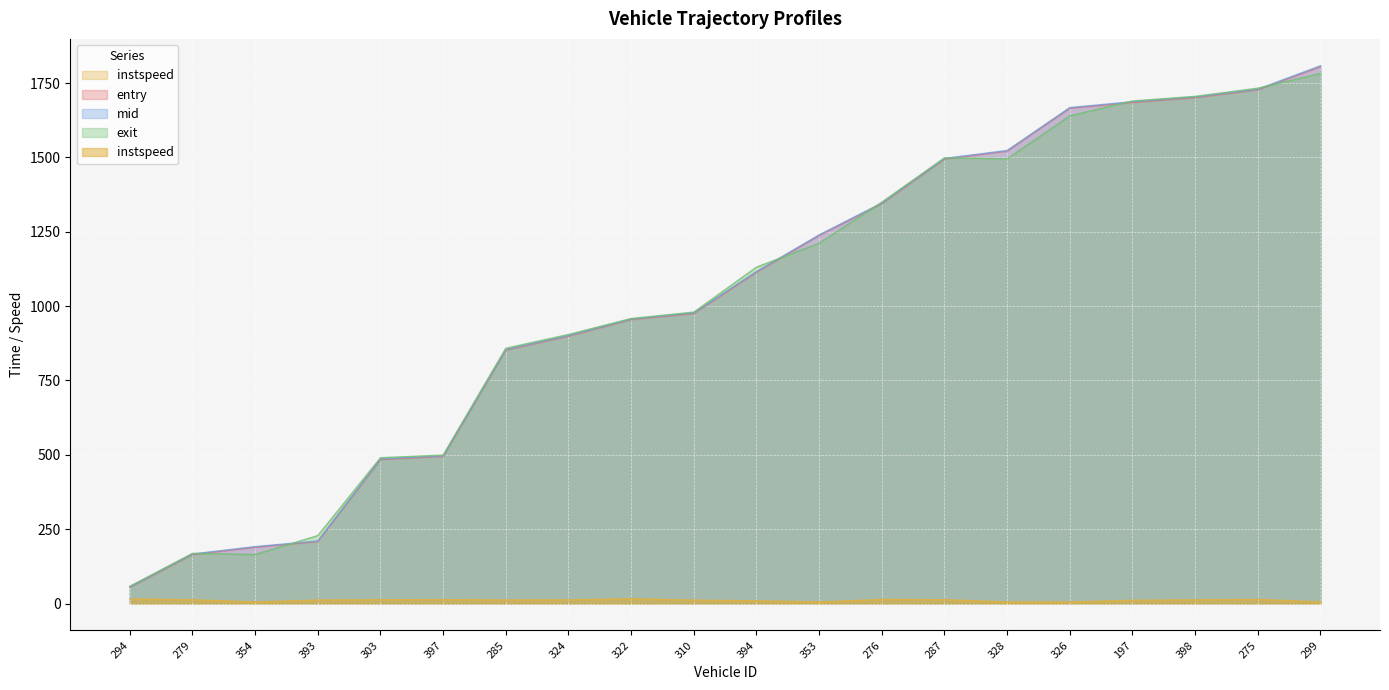

How many interior local peaks does the exit series have?

2